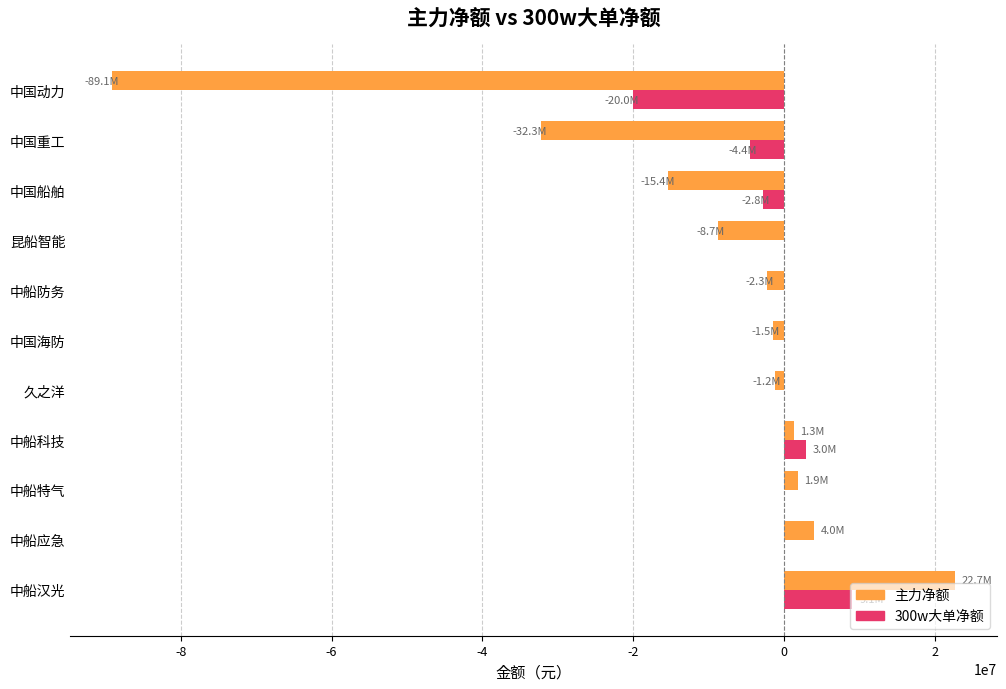

Between 中船科技 and 中国动力, which series saw the biggest shift?

主力净额